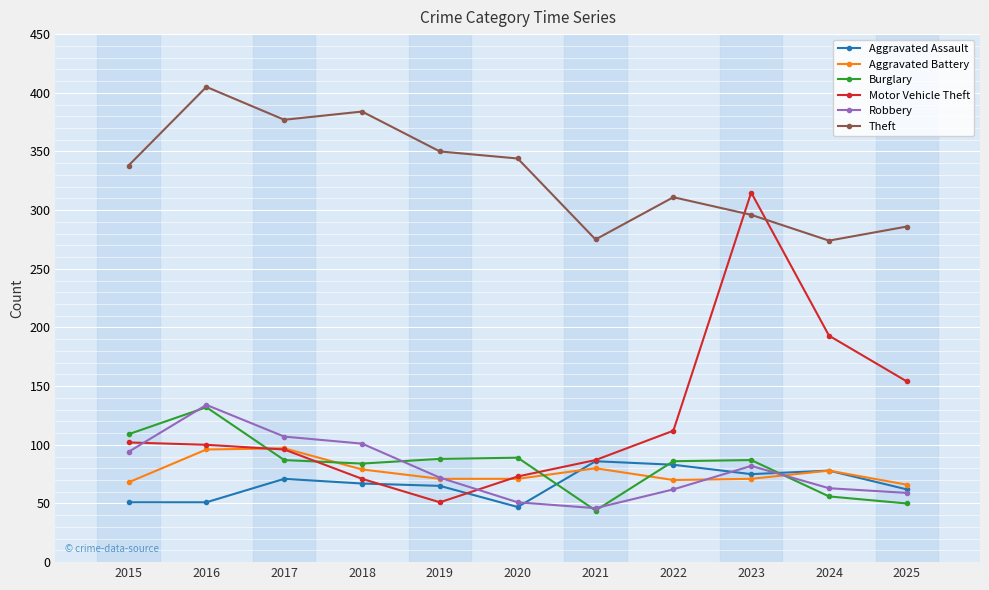

What is the highest value of the Aggravated Battery series?

97